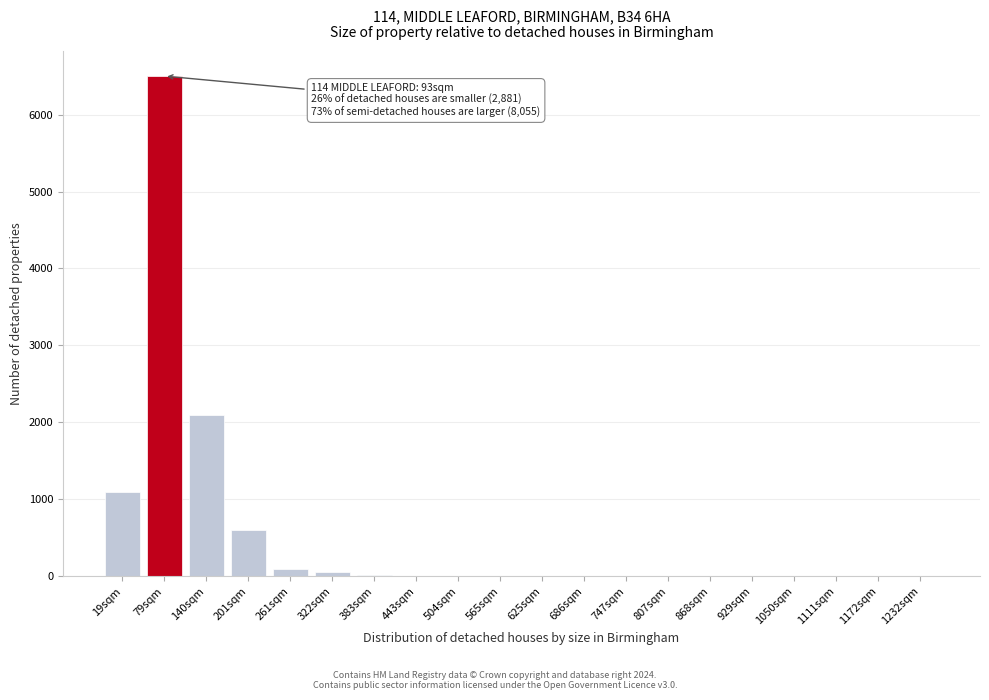

Is it true that the value at 929sqm is 0?

True